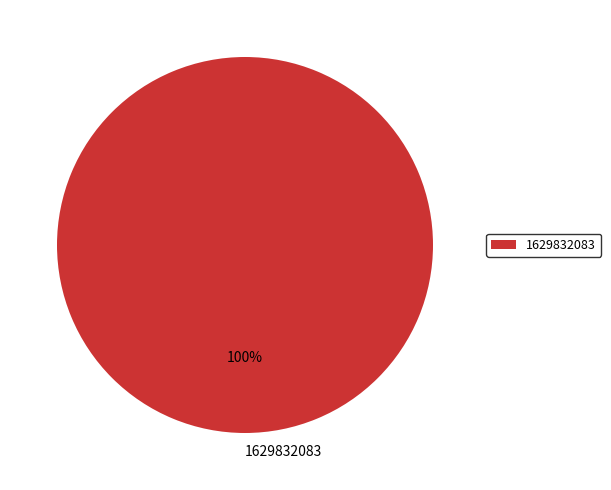

Is it true that 1629832083 is 95% of the pie?

False